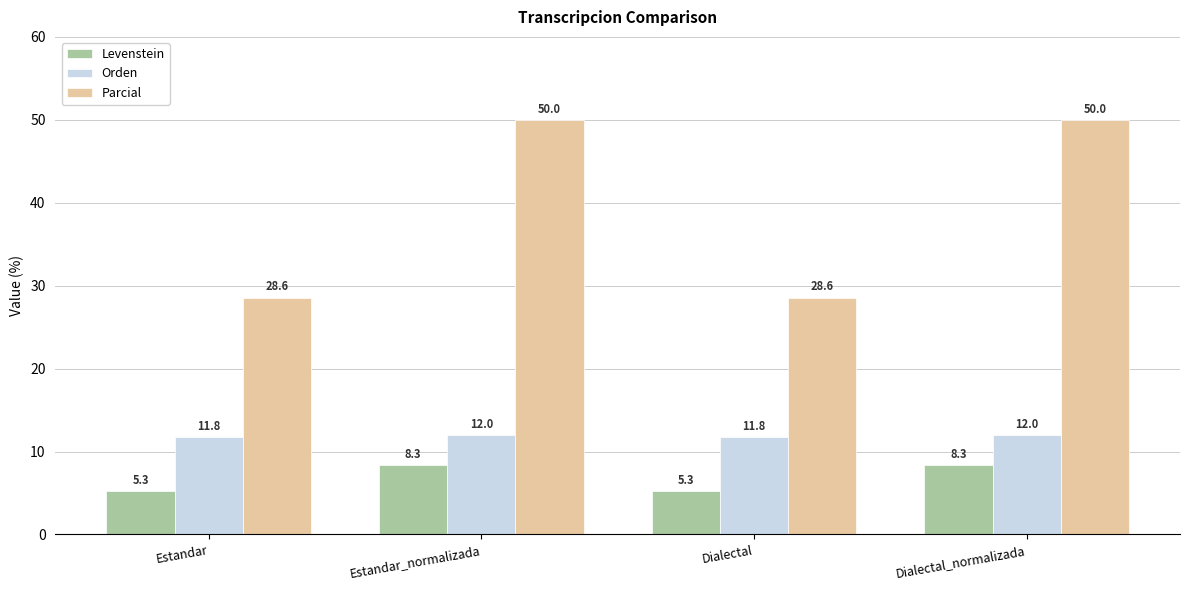

Reading left to right, list all the values displayed in this chart.

Levenstein: 5.3	8.3	5.3	8.3
Orden: 11.8	12.0	11.8	12.0
Parcial: 28.6	50.0	28.6	50.0